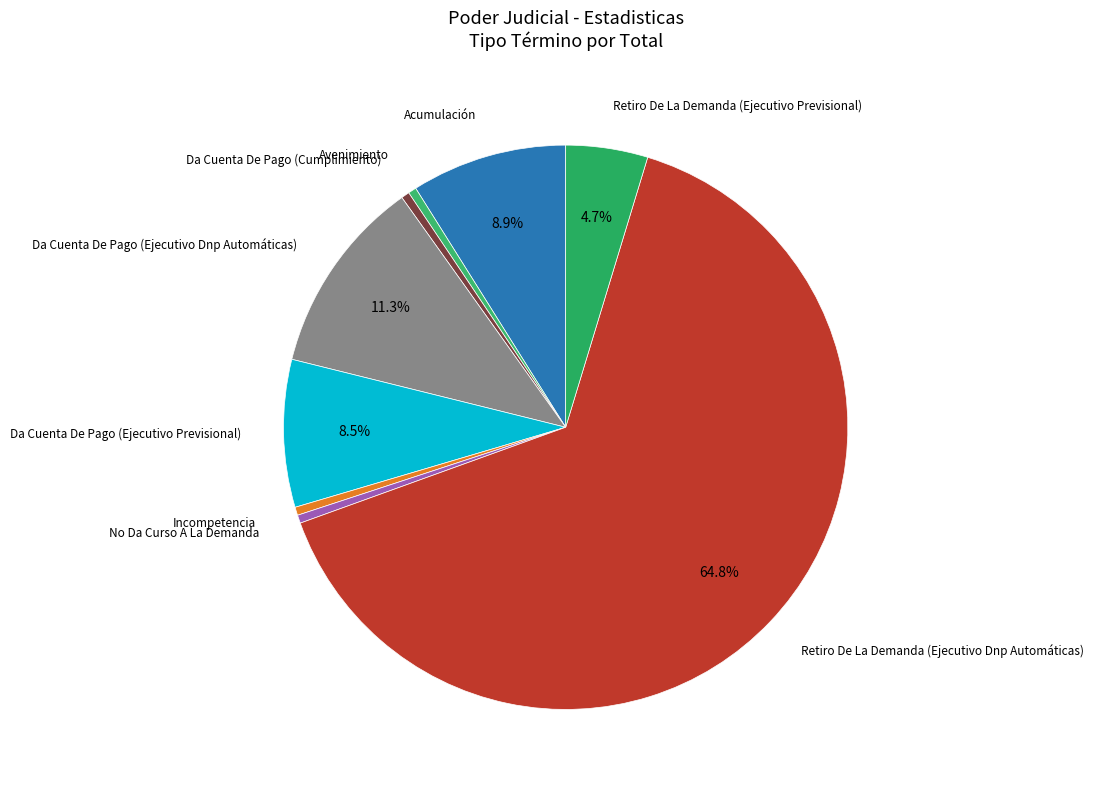

To the nearest percent, what is the average slice percentage?

11%